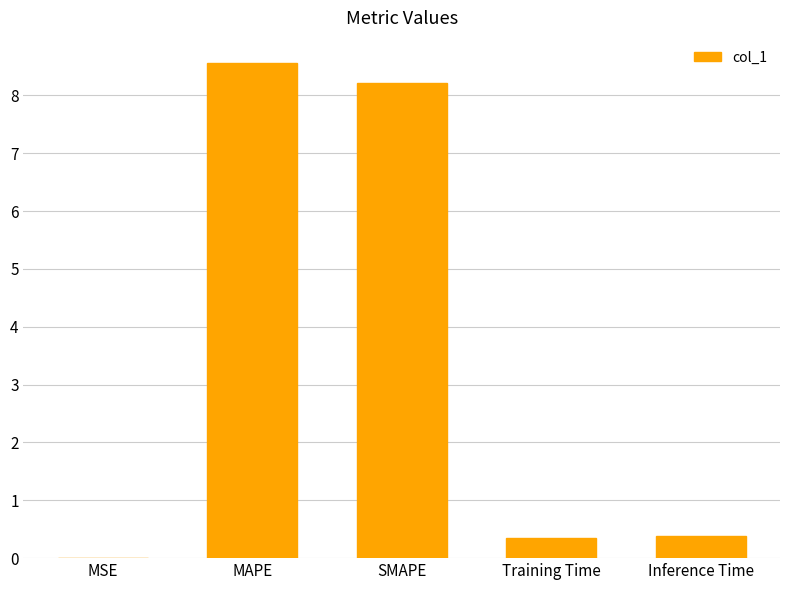

What is the approximate value at Inference Time?

0.4